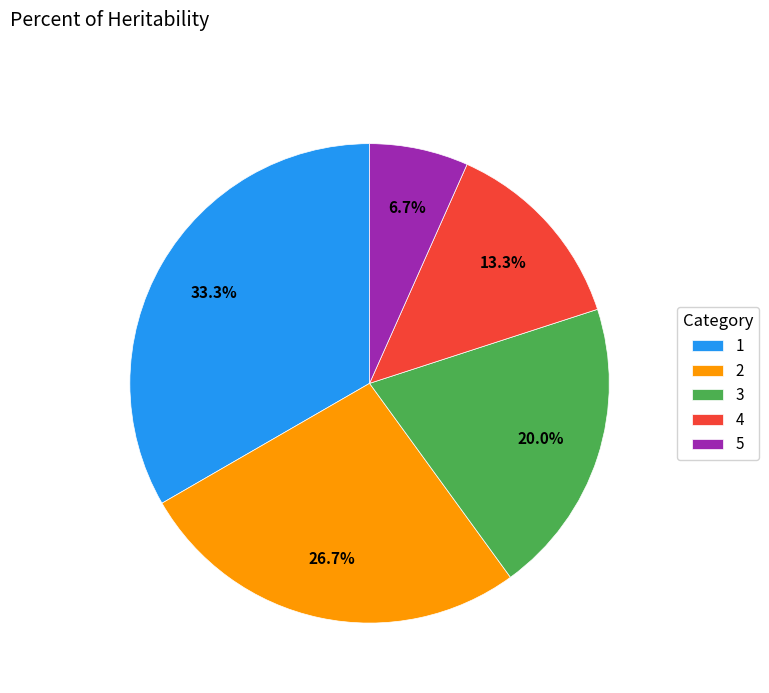

To the nearest percent, what is the difference between the 3 and 1 slice percentages?

13%